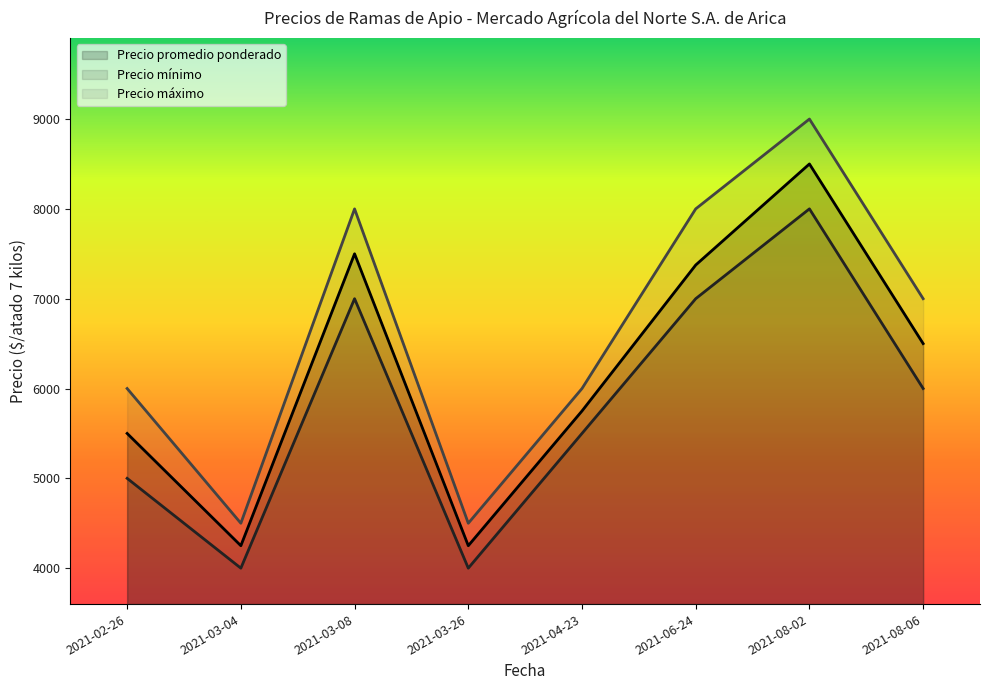

What are all the series names shown in the legend?

Precio promedio ponderado, Precio mínimo, Precio máximo